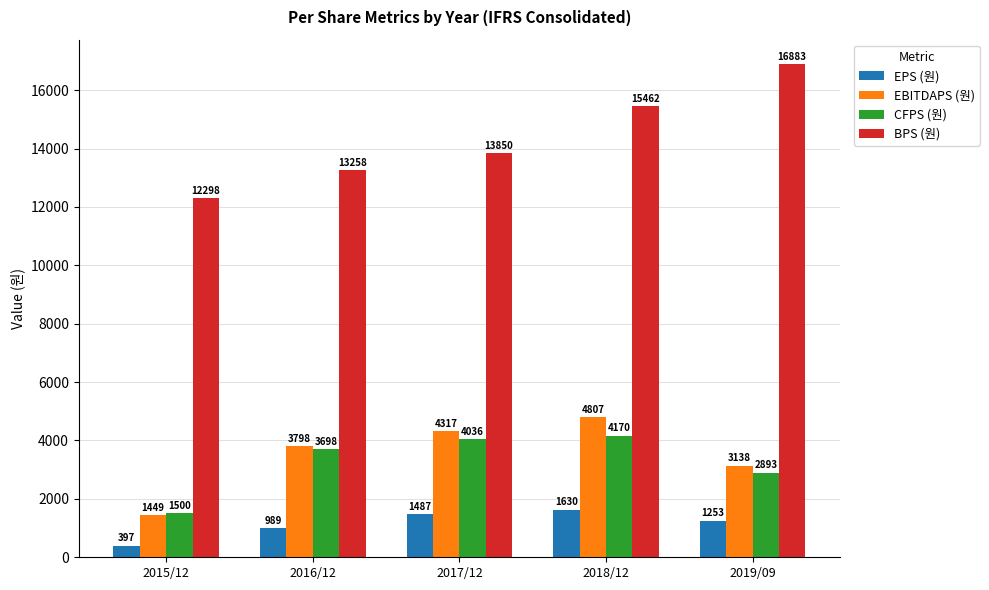

Reading left to right, transcribe all the data shown in this chart.

EPS (원): 397	989	1487	1630	1253
EBITDAPS (원): 1449	3798	4317	4807	3138
CFPS (원): 1500	3698	4036	4170	2893
BPS (원): 12298	13258	13850	15462	16883